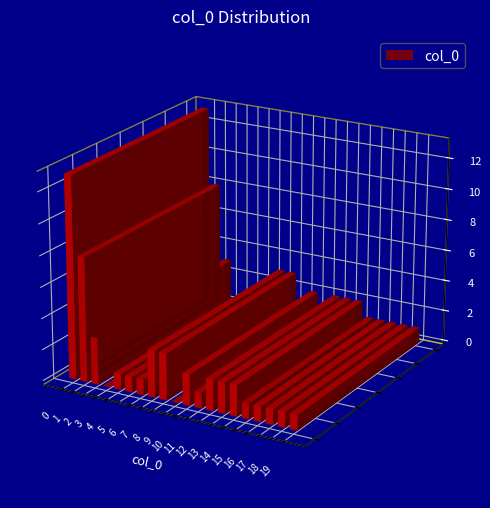

How many values are below 1?

2